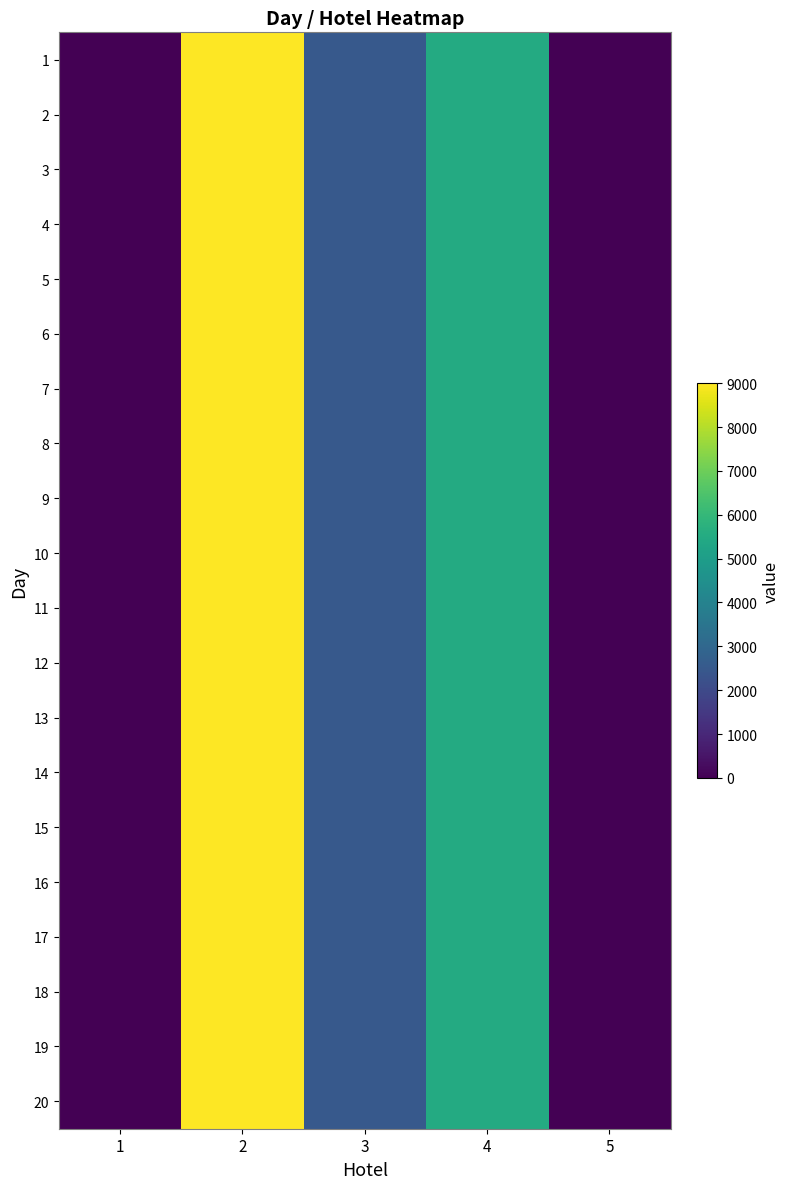

At how many categories does at least one series exceed 7903?

1